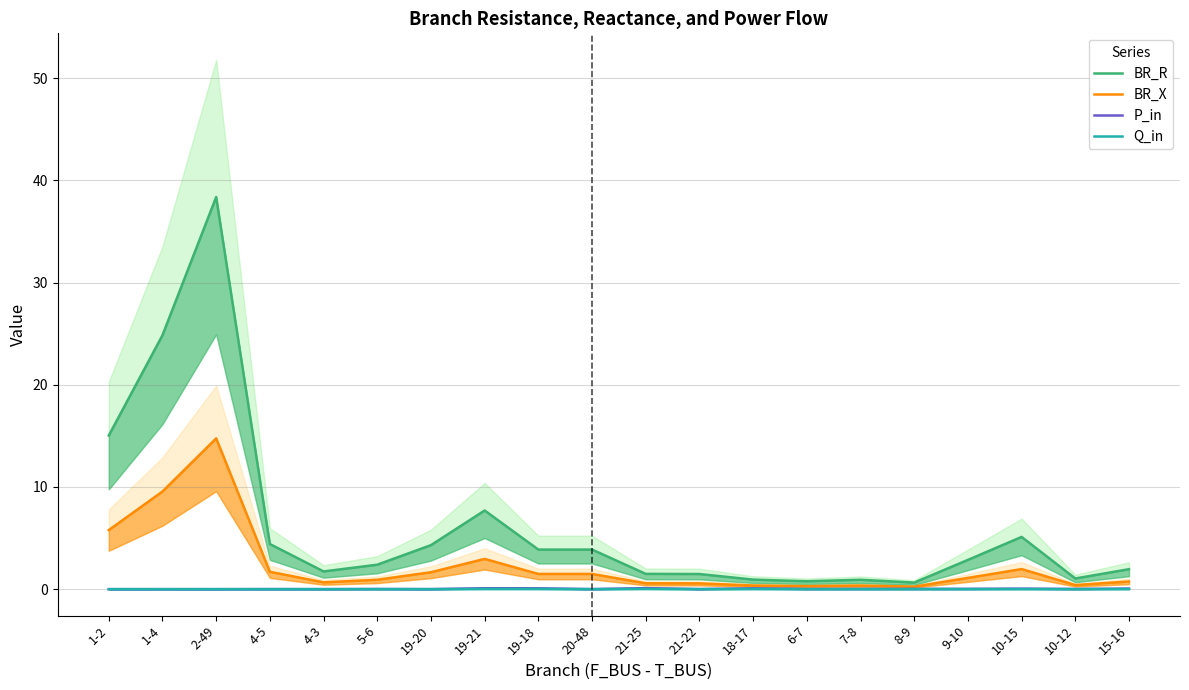

List the series in order of their peak value, lowest first.

Q_in, P_in, BR_X, BR_R